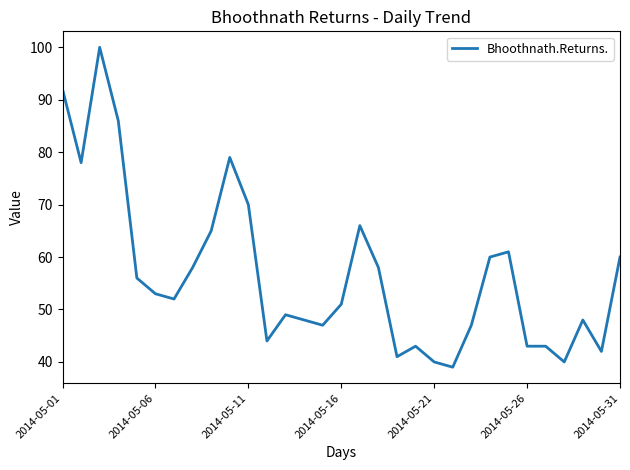

What is the maximum value shown in the chart?

100